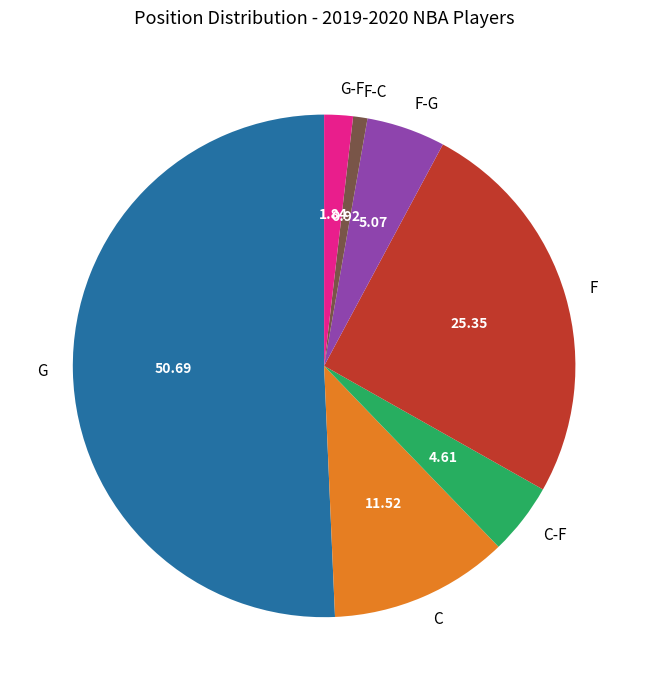

Which has a higher value, F-C or G?

G